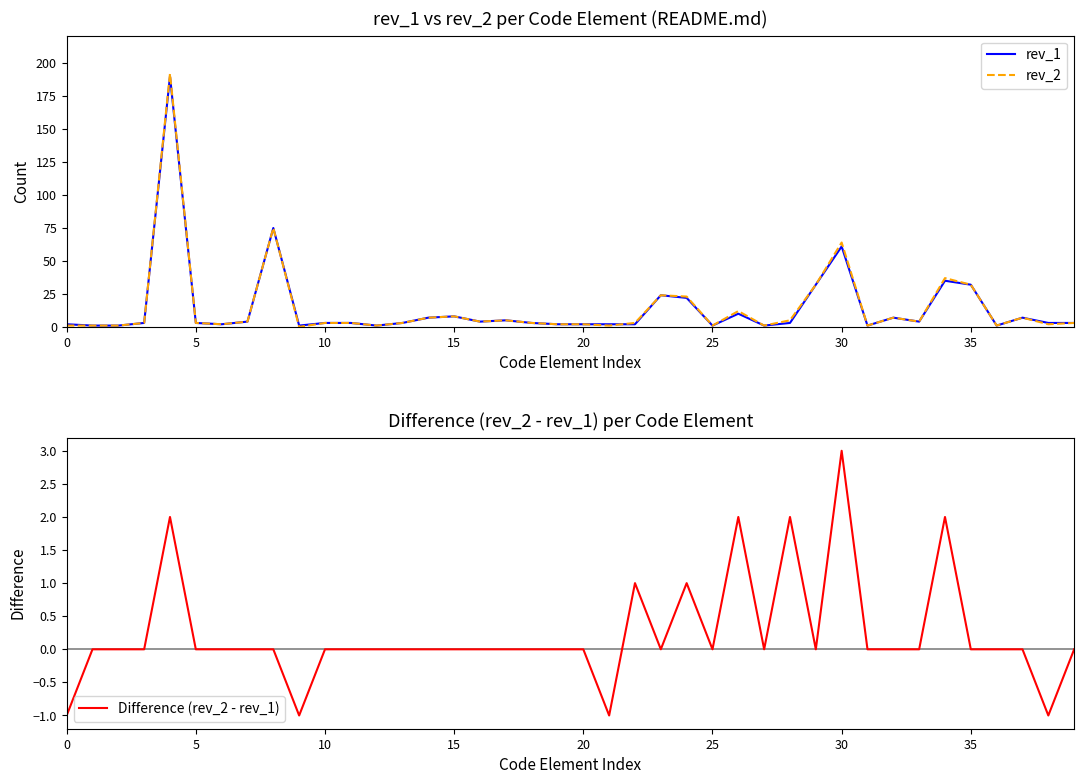

True or false: rev_1 has a value of 2 at 21.

True